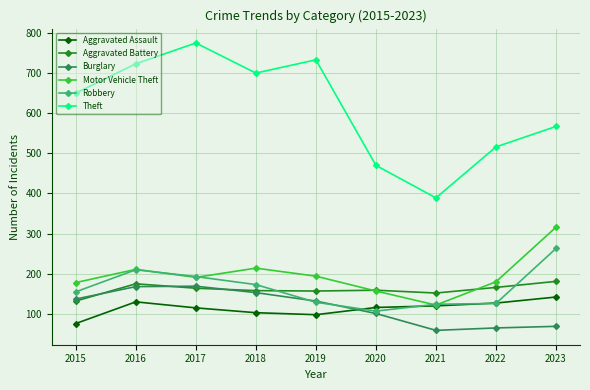

What are all the series names shown in the legend?

Aggravated Assault, Aggravated Battery, Burglary, Motor Vehicle Theft, Robbery, Theft